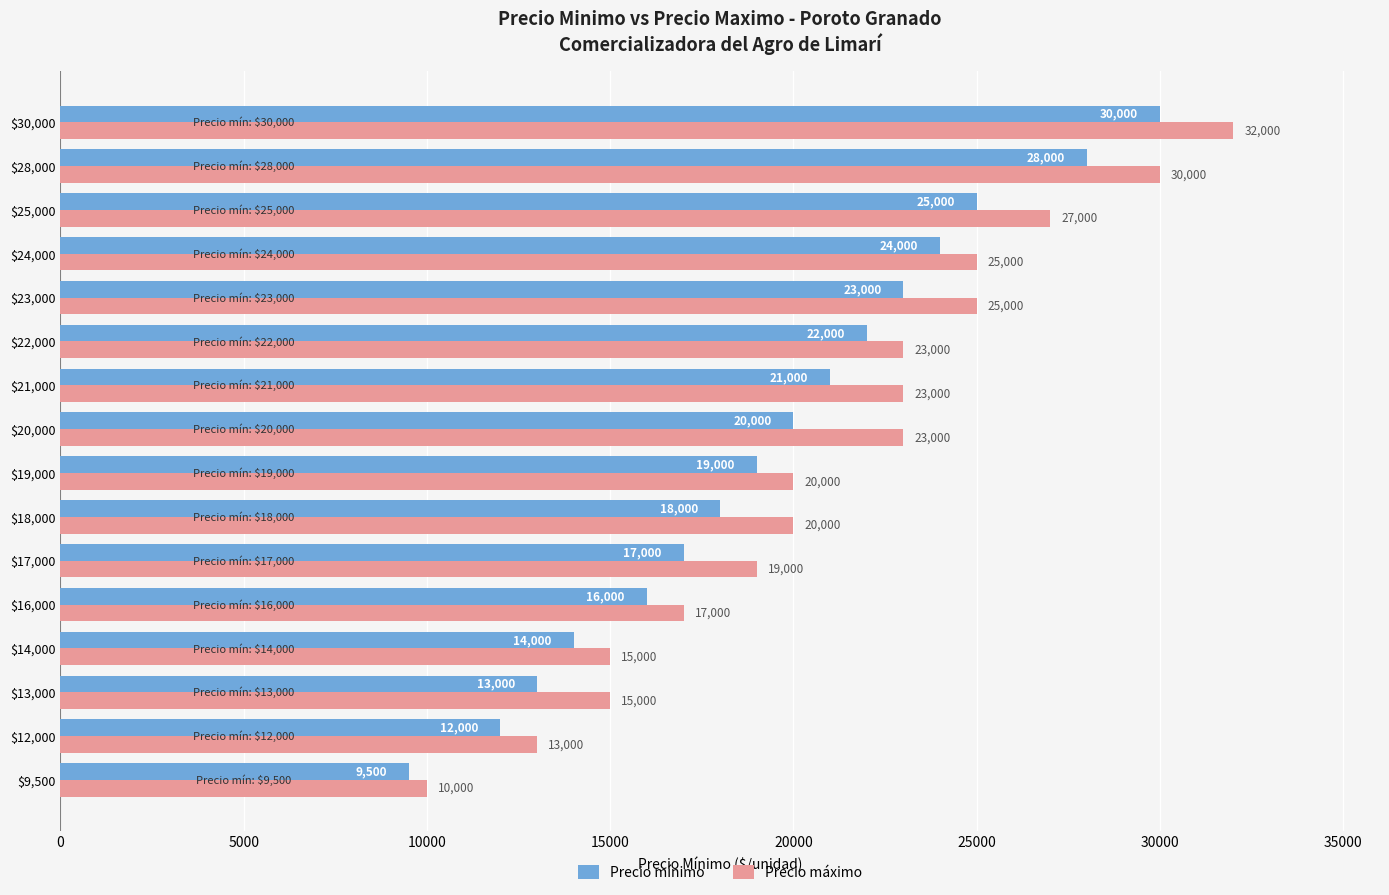

Which series has the largest range (max minus min)?

Precio máximo